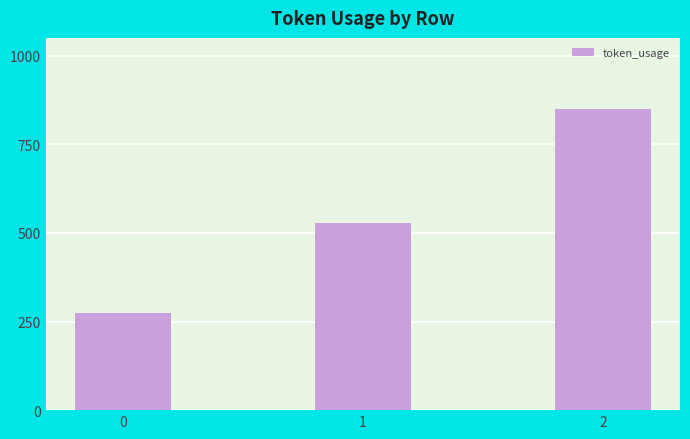

List the labels in order of value, largest first.

2, 1, 0